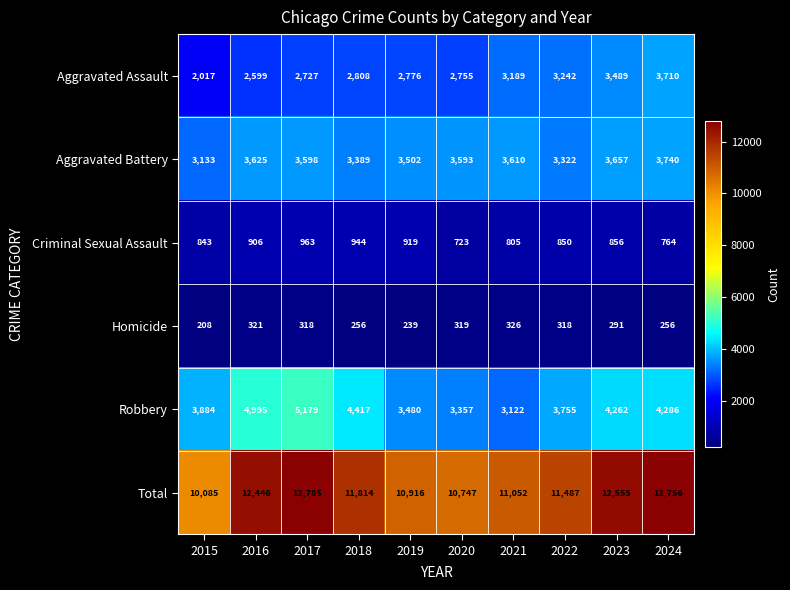

What is the difference between the second highest and second lowest values in the Aggravated Battery series?

335